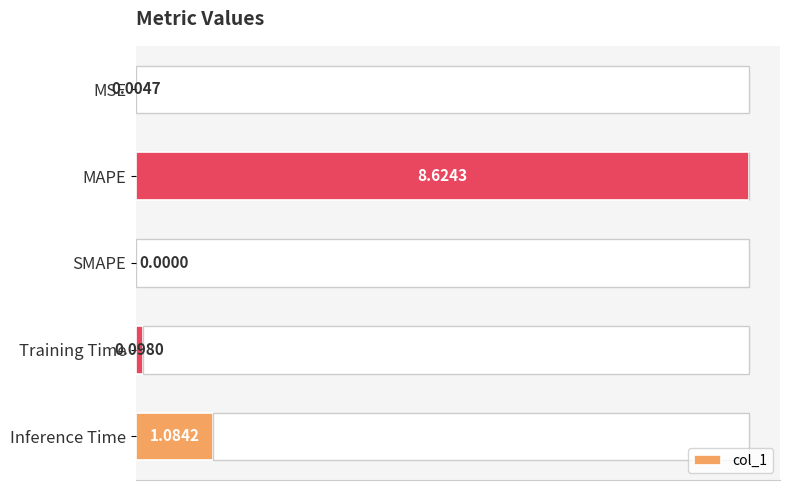

Where is col_1 nearest to the value 4?

Inference Time